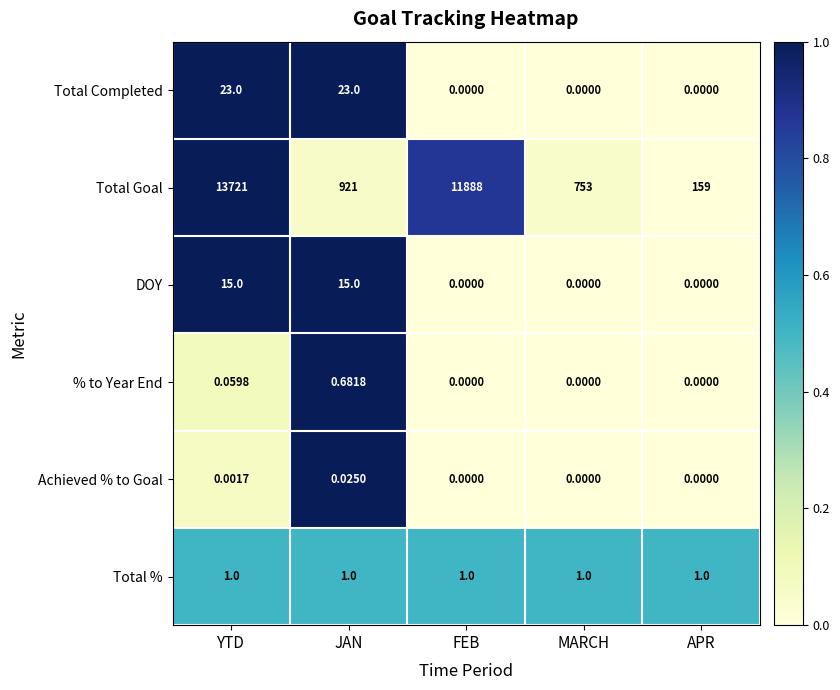

List the series in order of their peak value, lowest first.

Achieved % to Goal, % to Year End, Total %, DOY, Total Completed, Total Goal